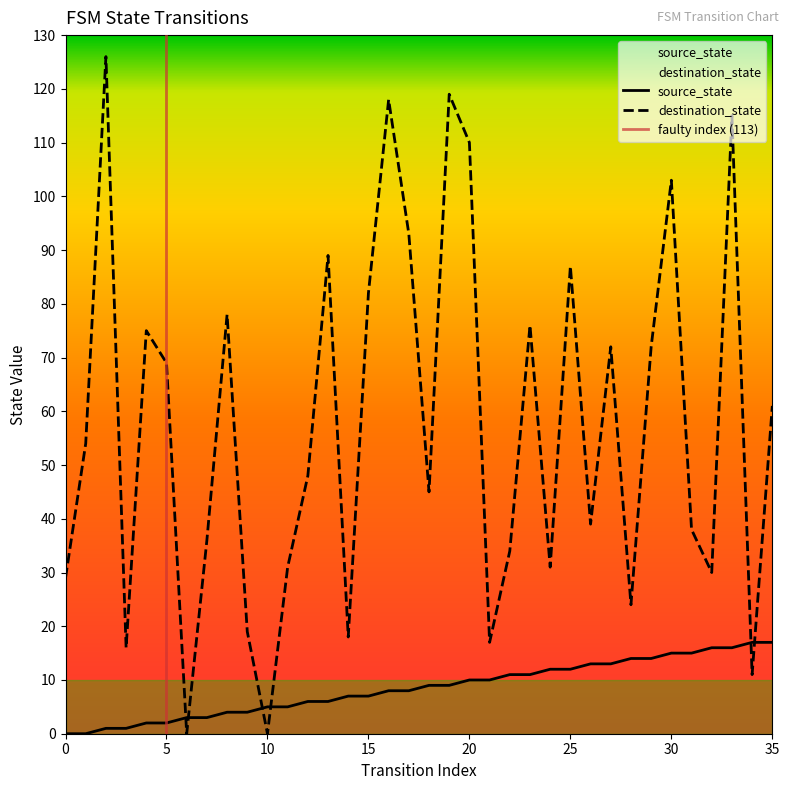

Reading right to left, transcribe all the data shown in this chart.

source_state: 35=17	34=17	33=16	32=16	31=15	30=15	29=14	28=14	27=13	26=13	25=12	24=12	23=11	22=11	21=10	20=10	19=9	18=9	17=8	16=8	15=7	14=7	13=6	12=6	11=5	10=5	9=4	8=4	7=3	6=3	5=2	4=2	3=1	2=1	1=0	0=0
destination_state: 35=61	34=11	33=115	32=30	31=38	30=103	29=72	28=24	27=72	26=39	25=87	24=31	23=76	22=34	21=17	20=110	19=119	18=45	17=93	16=118	15=82	14=18	13=89	12=48	11=31	10=0	9=19	8=78	7=36	6=0	5=69	4=75	3=16	2=126	1=54	0=29